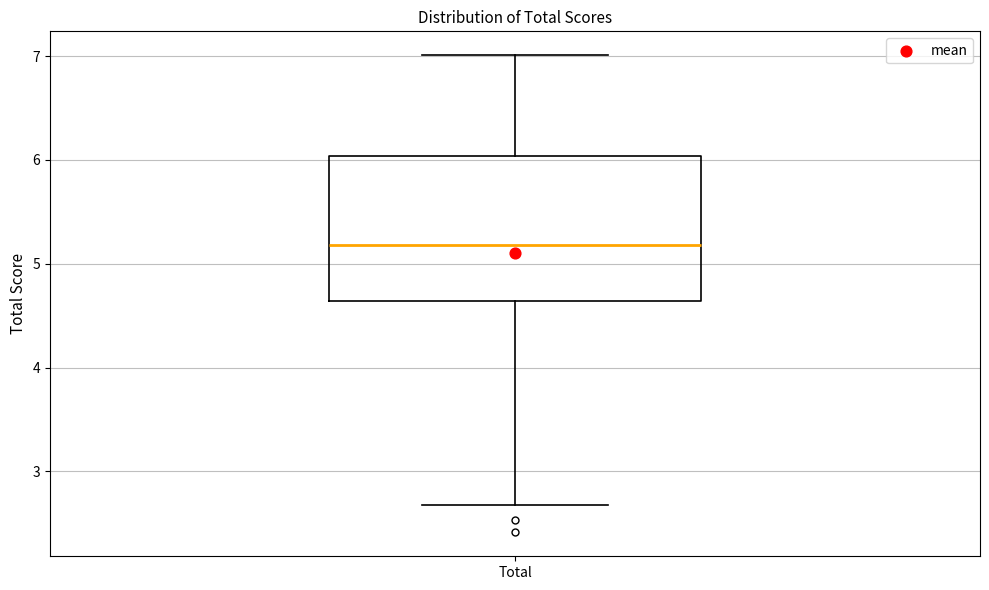

Transcribe this box plot: give where the median line is, the range the box spans, and where the two whiskers end, as read against the y-axis. The values are not printed on the chart, so give them approximately, as read against the axis.

median 5.2, box 4.6 to 6.0, whiskers 2.7 to 7.0